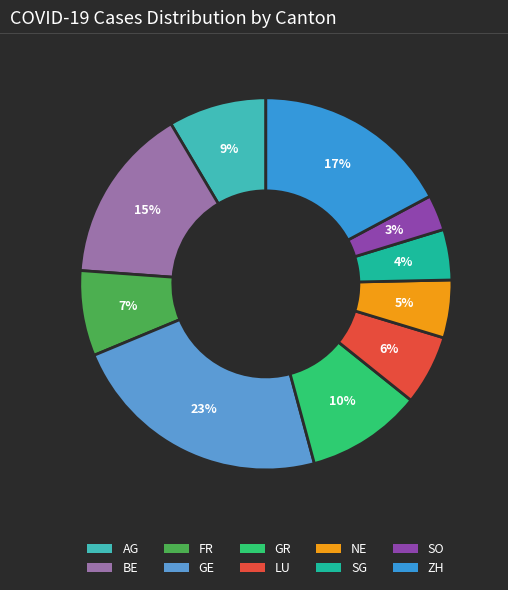

True or false: FR accounts for 1% of the total.

False